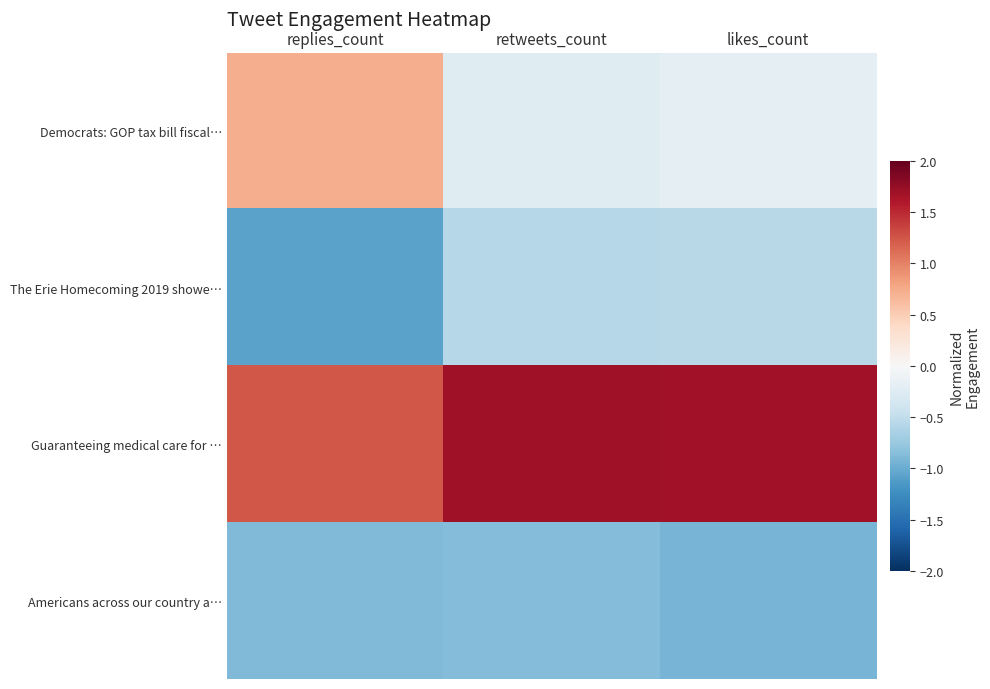

How many categories are shown in the chart?

3